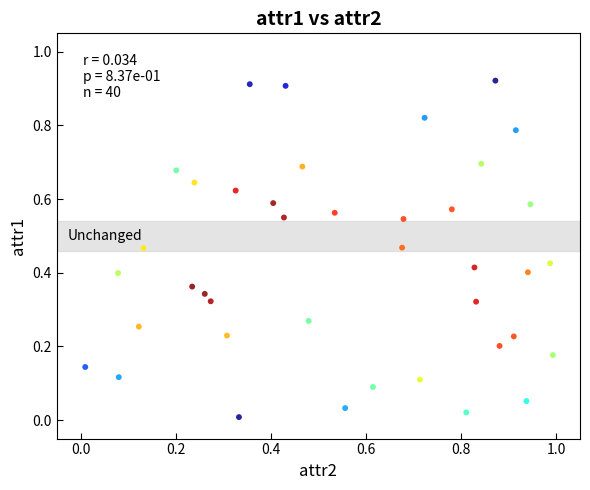

What is the range of X values (max minus min)?

1.0